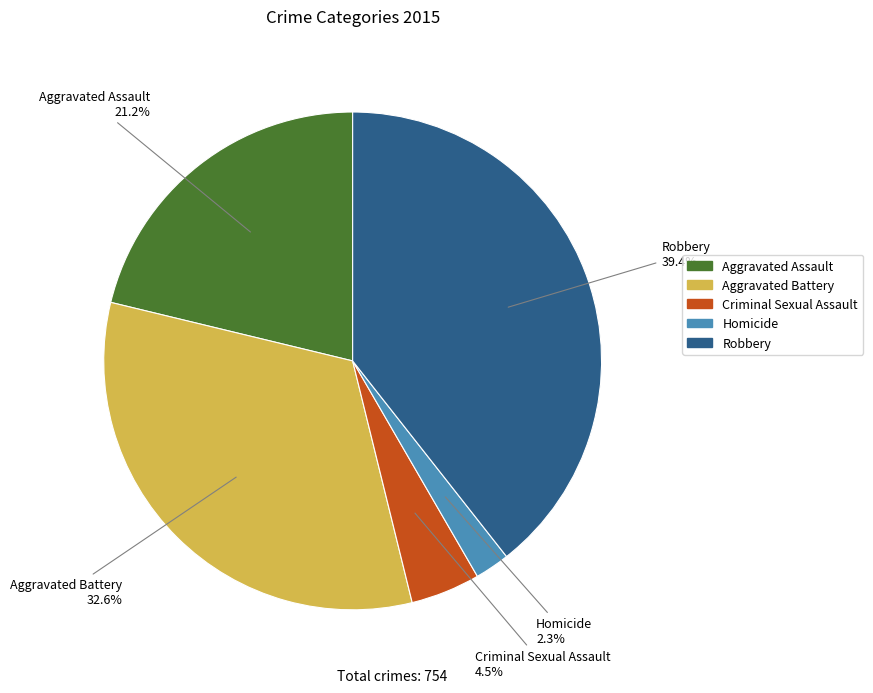

Which slice is the largest?

Robbery